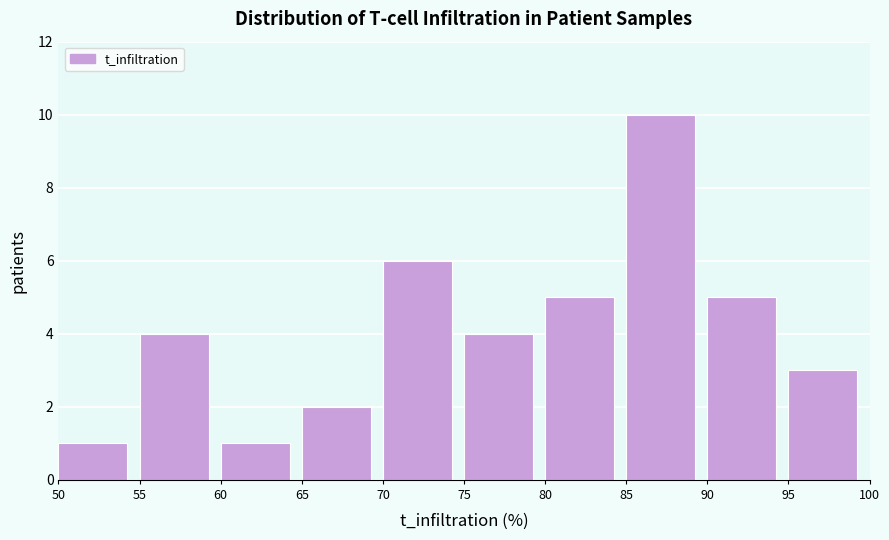

How tall is the bar that spans 95 to 100 on the x-axis? The values are not printed on the chart, so give them approximately, as read against the axis.

3